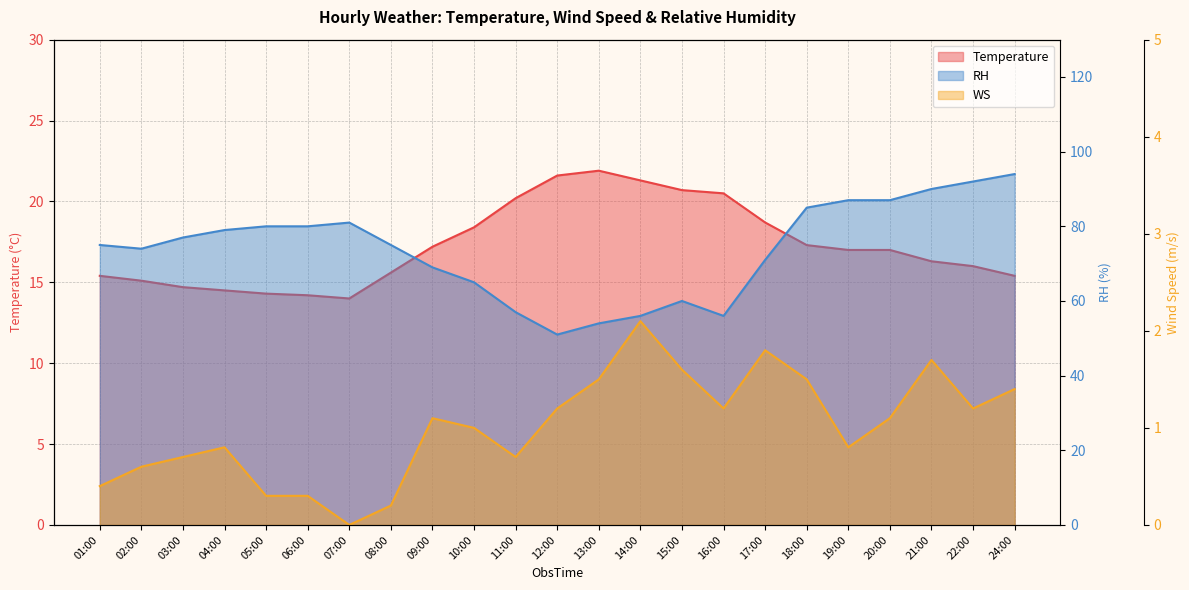

Rank the series by their maximum value, from highest to lowest.

RH, Temperature, WS